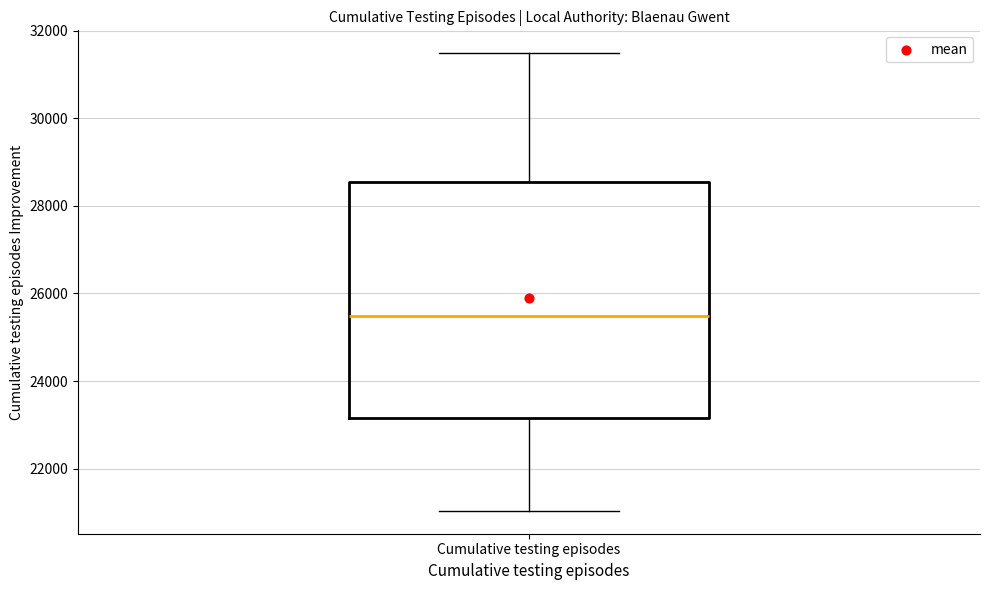

Read this box plot against the y-axis: the position of the median line, the range covered by the box, and the ends of both whiskers. The values are not printed on the chart, so give them approximately, as read against the axis.

median 25400, box 23200 to 28600, whiskers 21000 to 31400